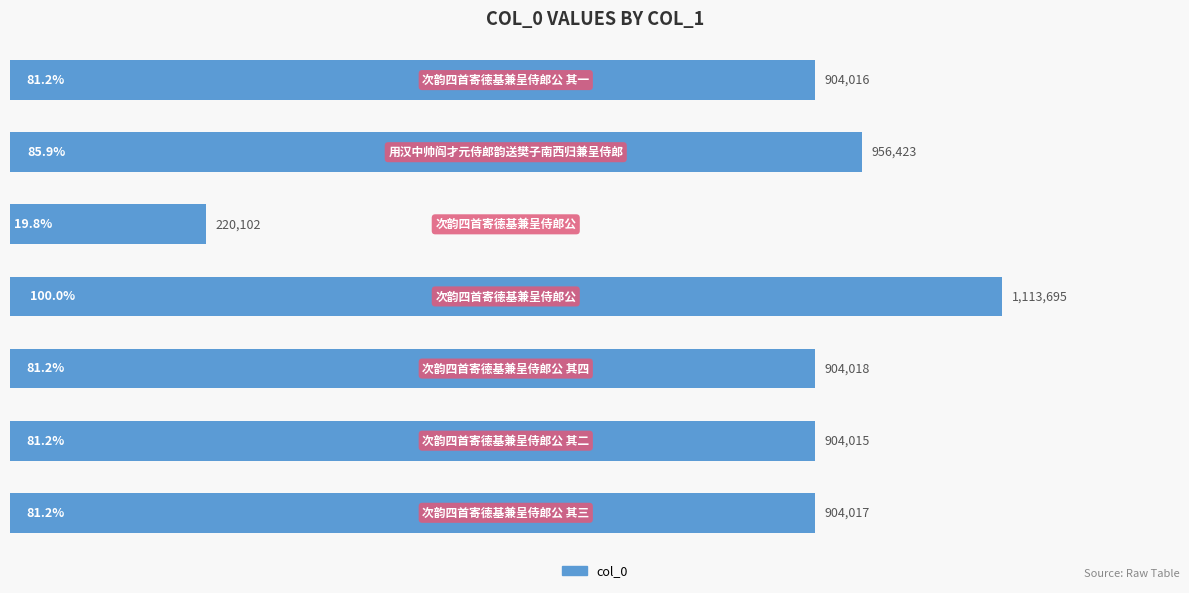

What is the difference between the maximum and second lowest values?

209680